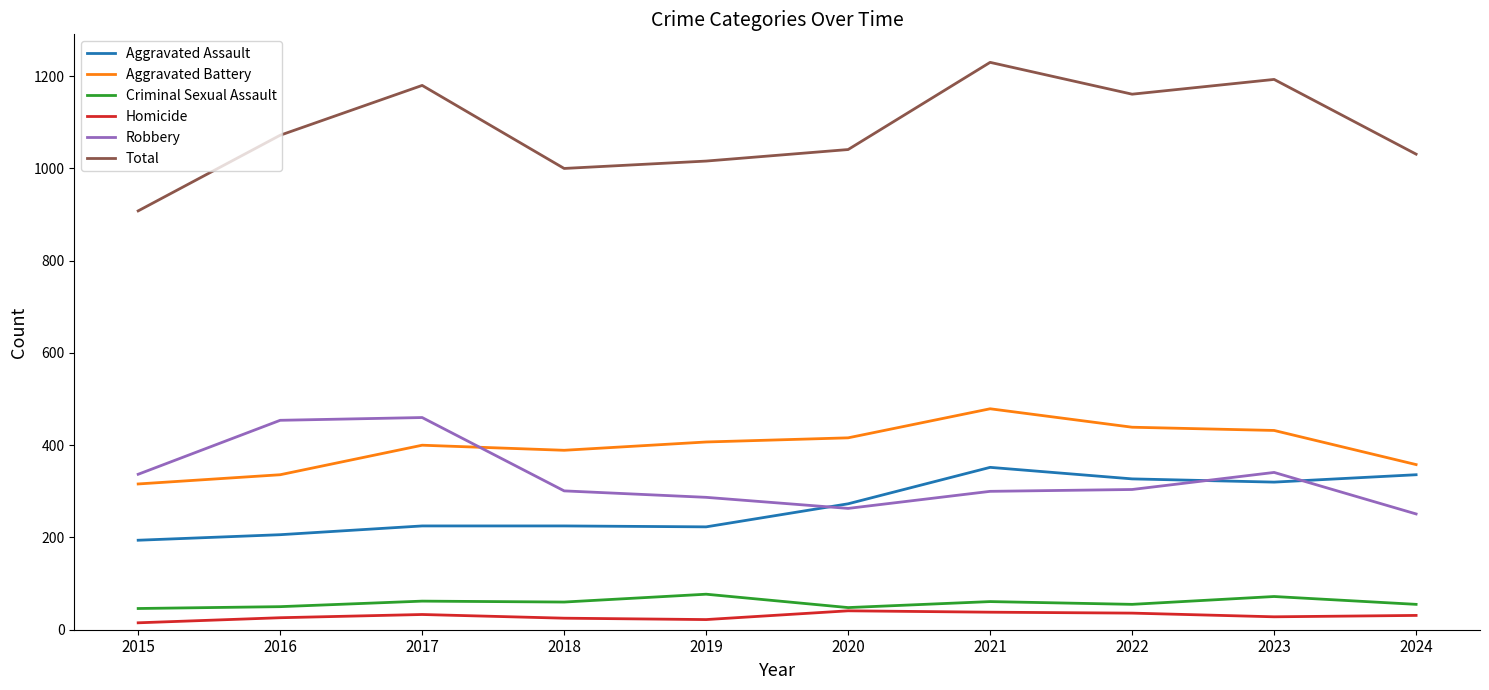

True or false: Criminal Sexual Assault has more than 1 interior local peaks.

True